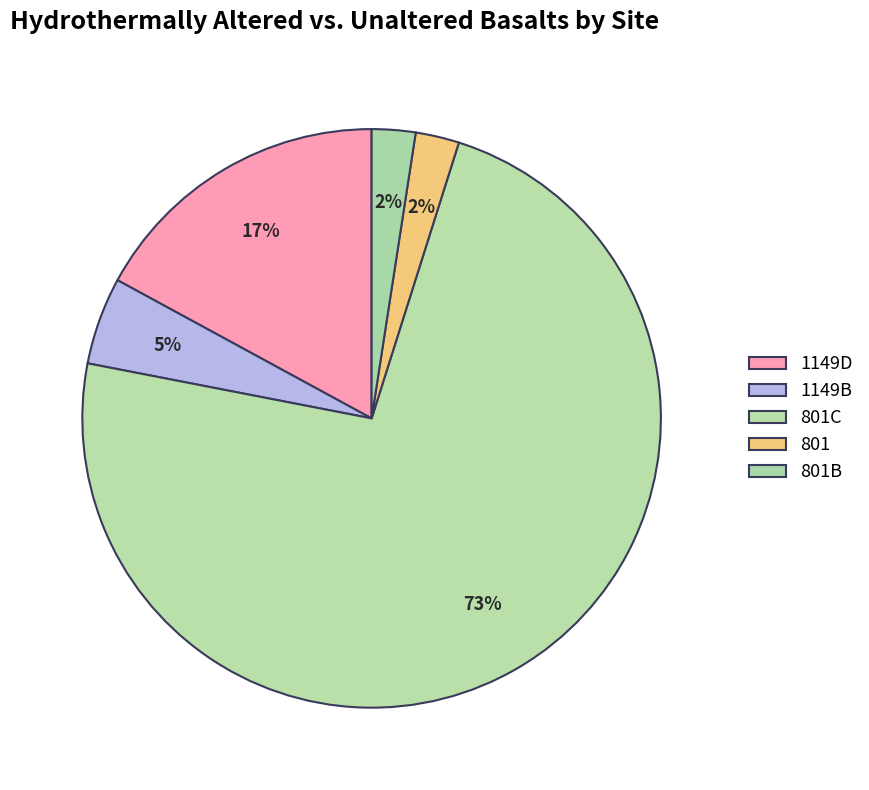

How many slices are in this pie chart?

5